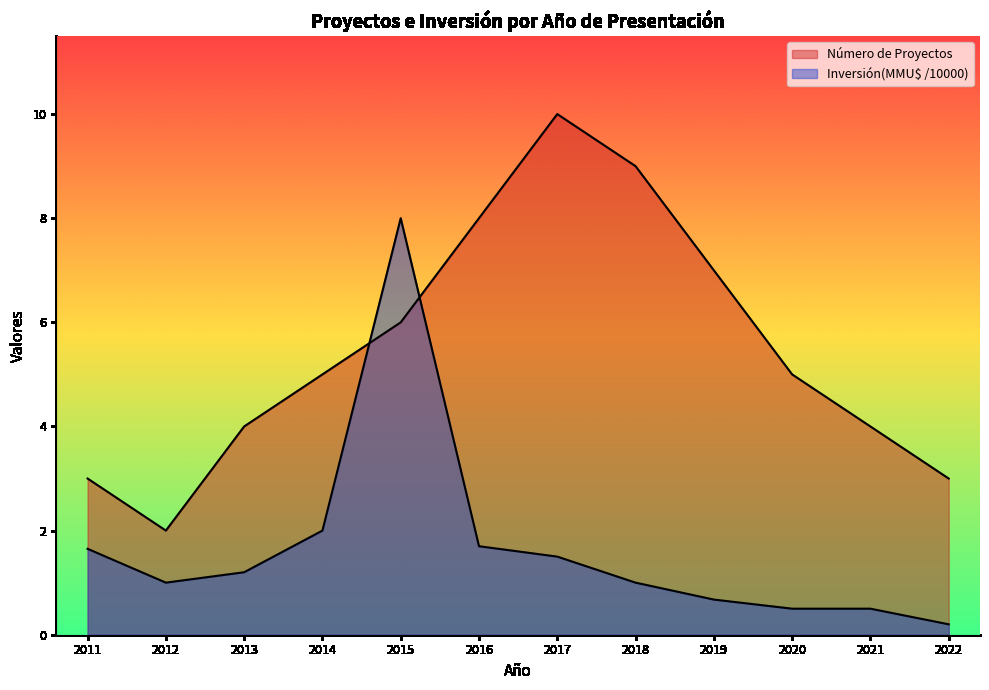

What is the sum of all Inversión(MMU$) values?

19.9